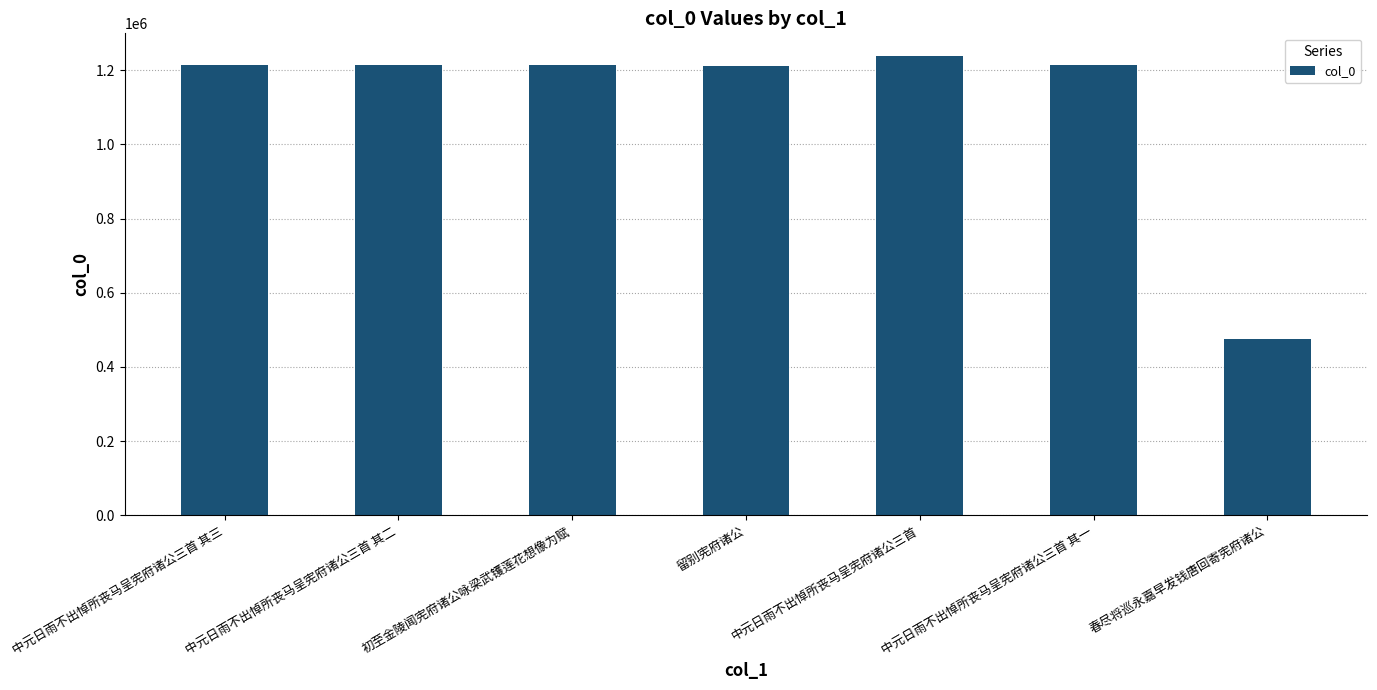

What is the value of the 5th bar from the left?

1237245